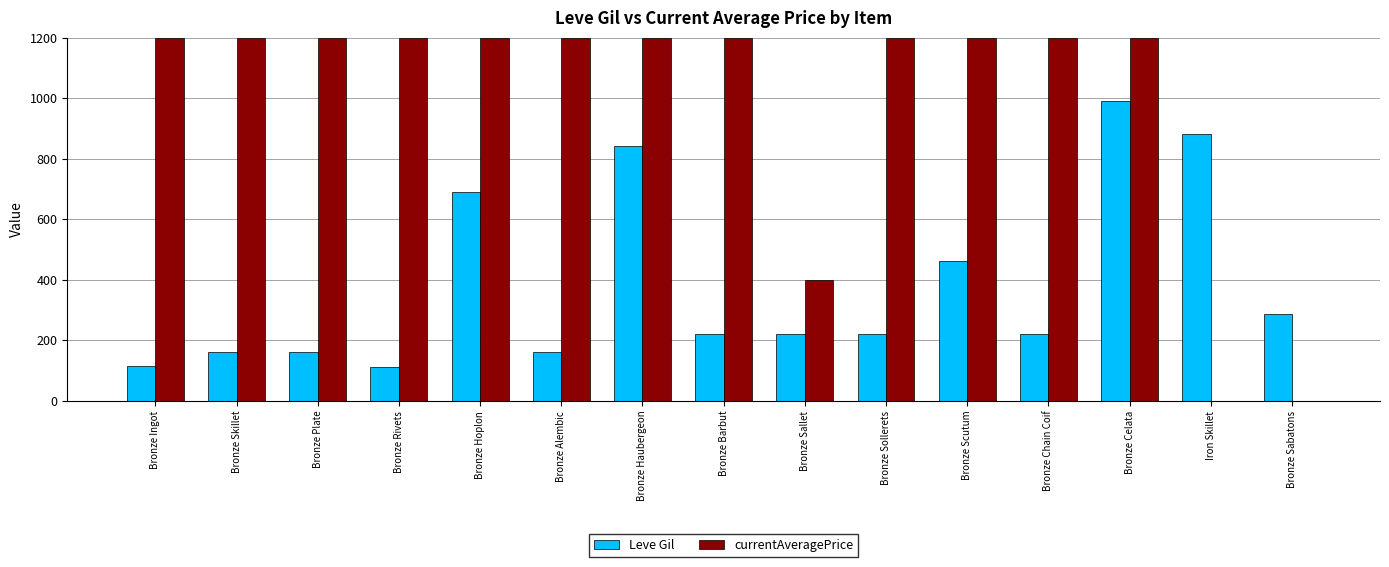

What is the sum of the Leve Gil values at Bronze Barbut and Iron Skillet?

1100